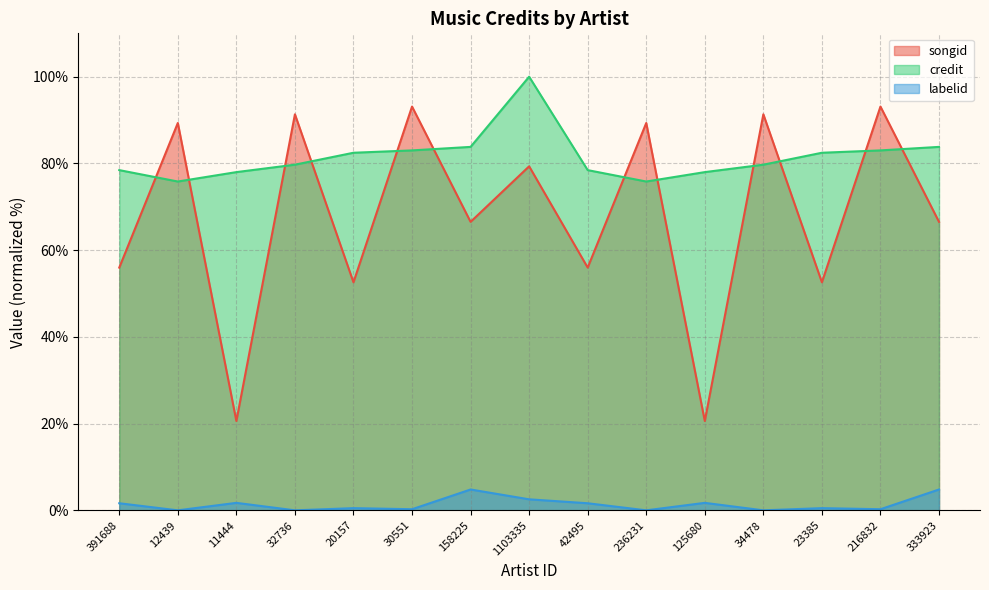

Between which two adjacent categories do songid and credit first intersect?

391688 and 12439